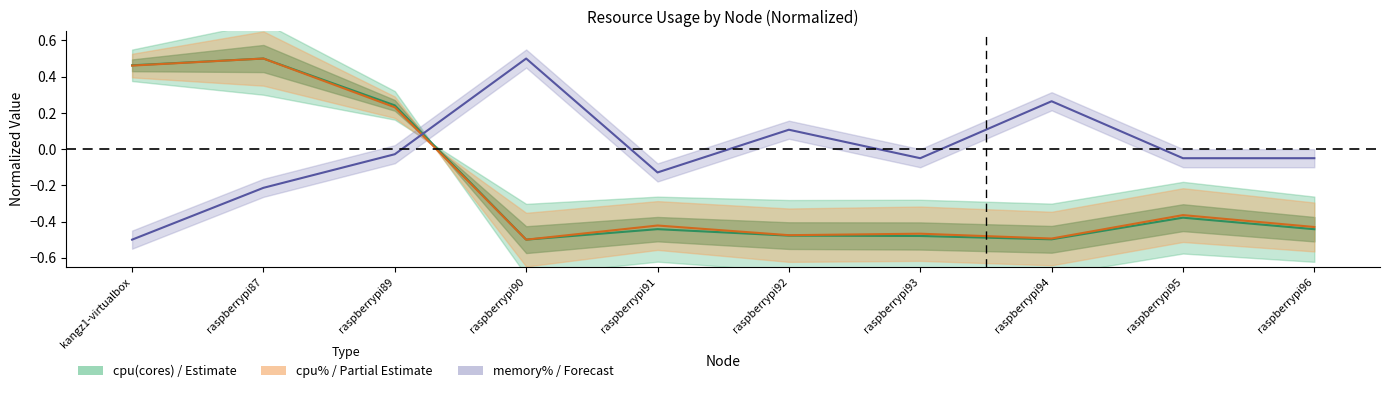

Where does the memory%(avg) line series first go above 0?

raspberrypi90